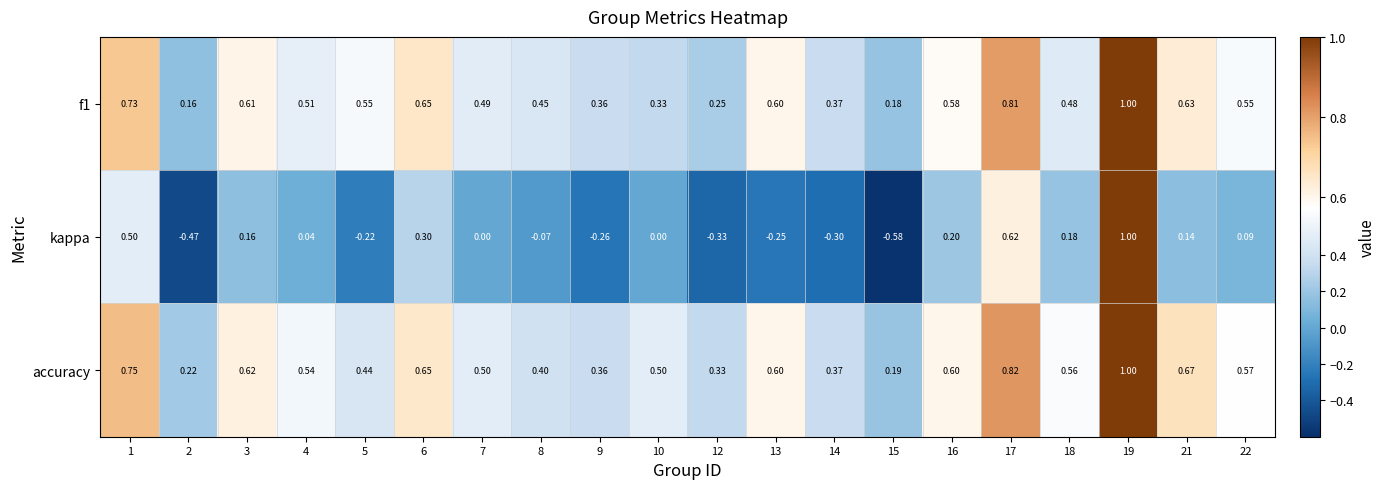

Between 8 and 13, which series saw the biggest shift?

accuracy